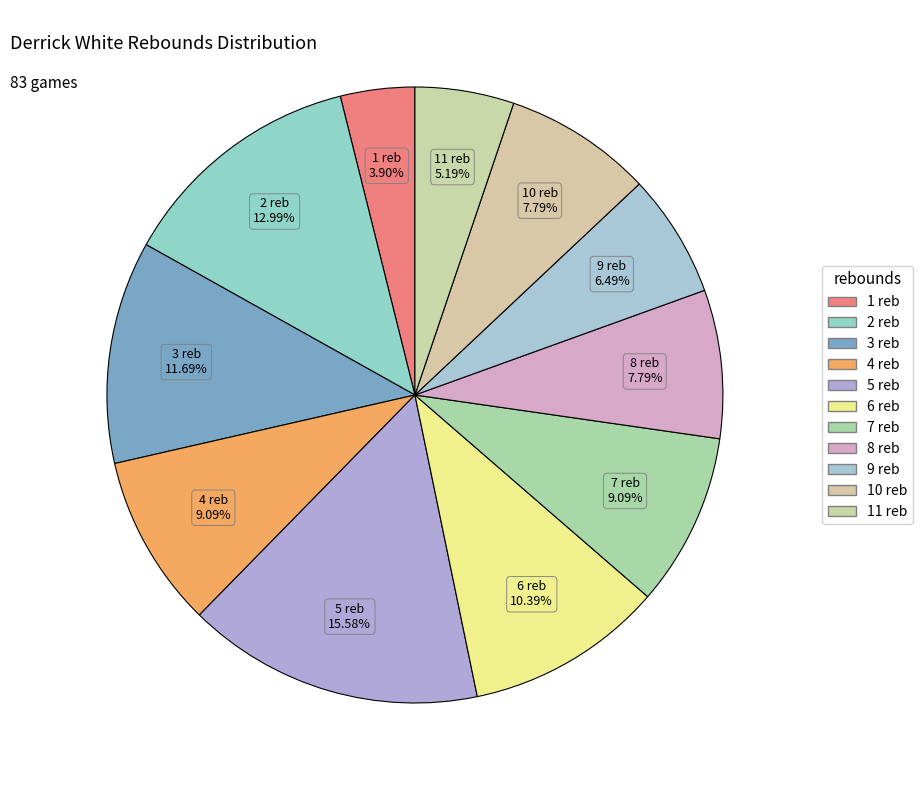

How many slices are in this pie chart?

11